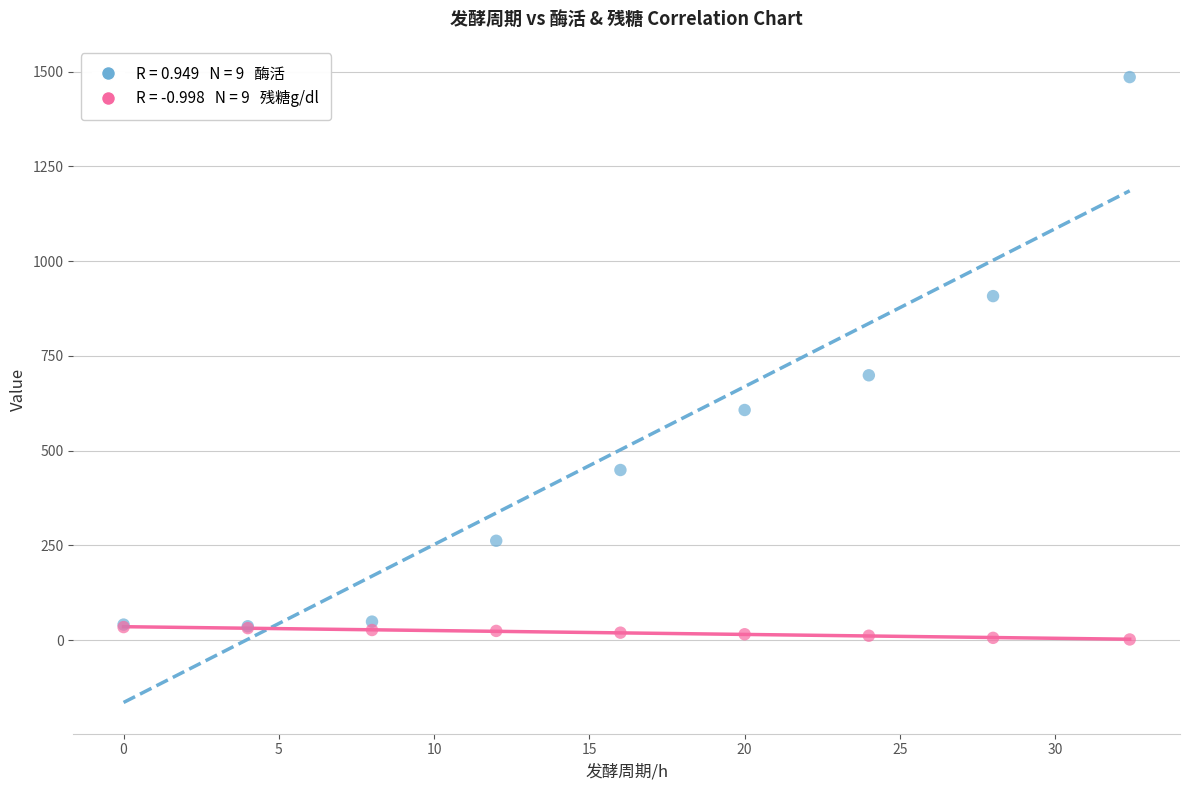

Across all series, what Y value is closest to 743?

698.8